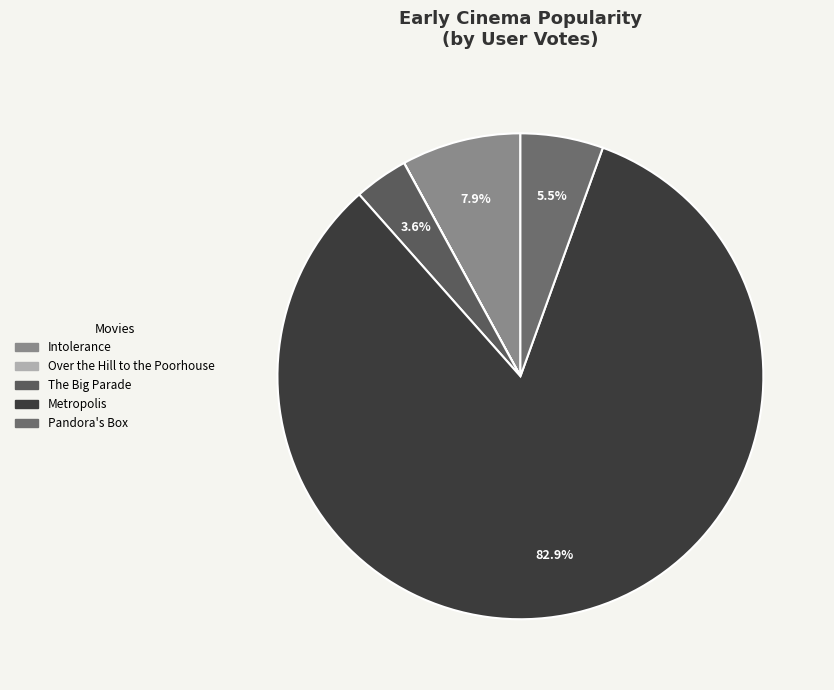

True or false: Intolerance accounts for 8% of the total.

True